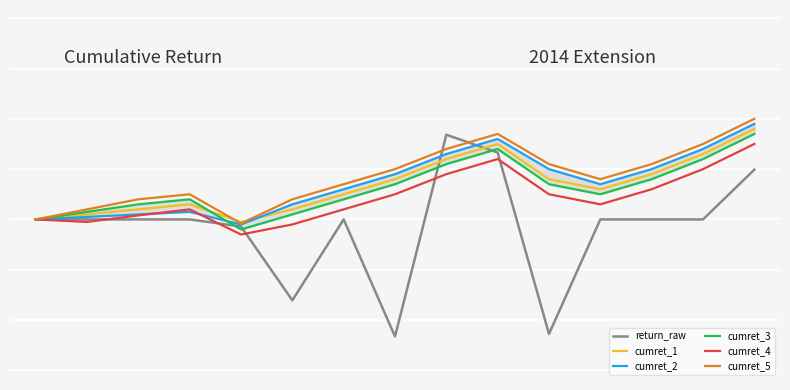

In cumret_2, how many points are higher than both neighbors (excluding endpoints)?

2